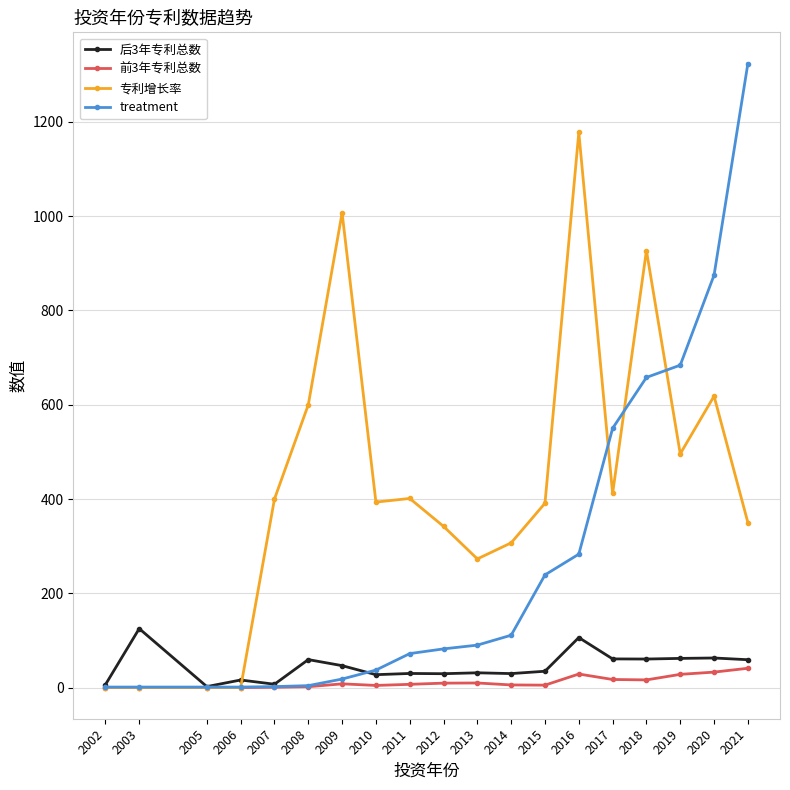

Which series changed the most between 2010 and 2015?

treatment